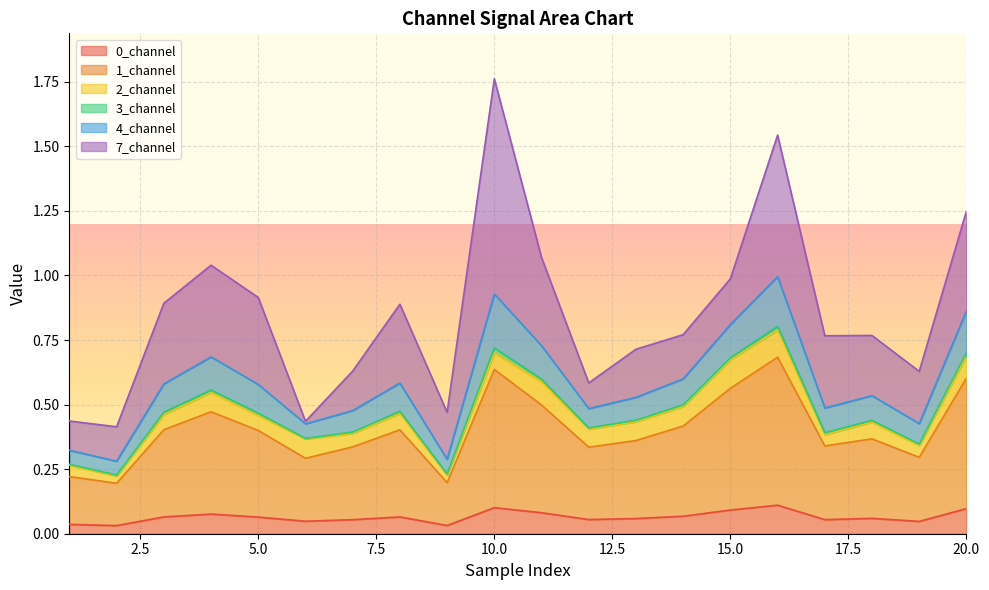

Where is the first local minimum for 0_channel?

2